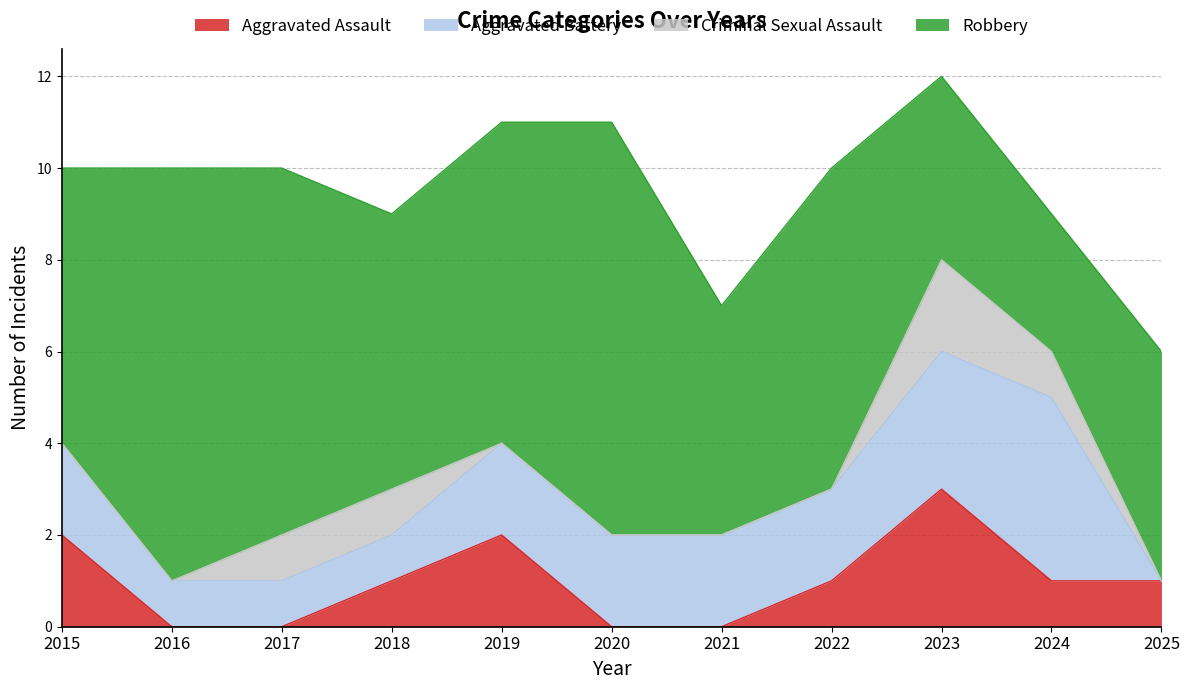

Which has a higher value, 2025 or 2017?

2025